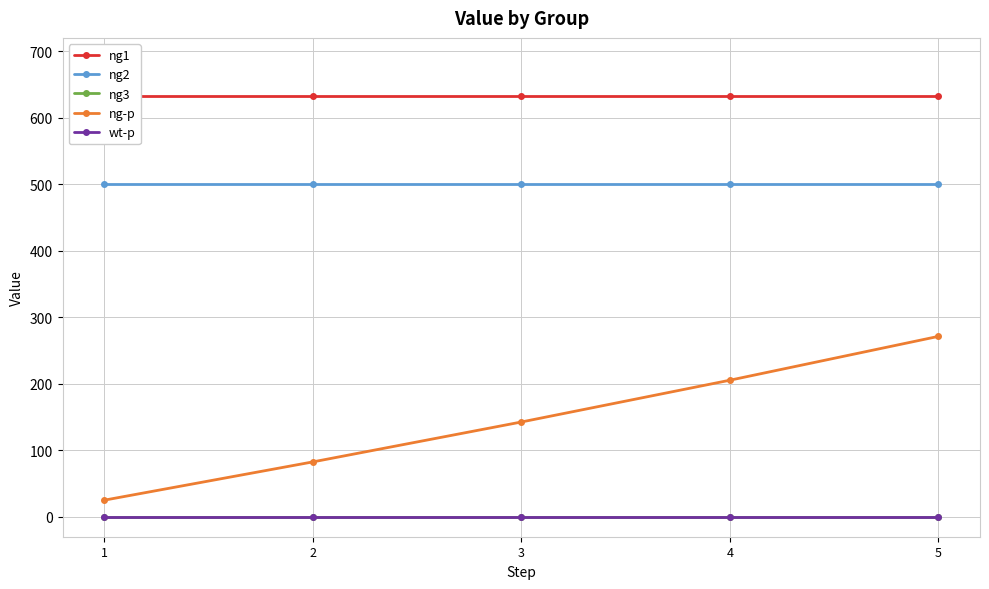

The ng1 series shows 273.2 at 4. True or false?

False